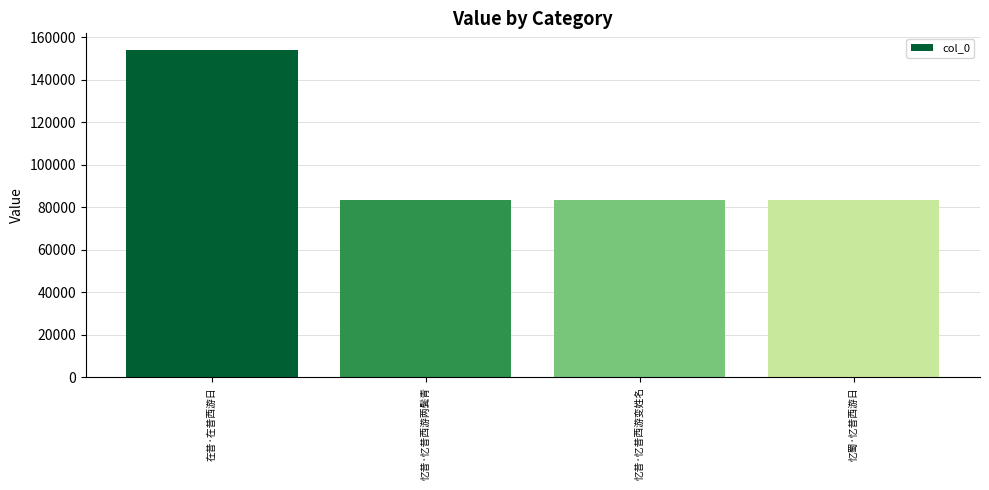

What is the sum of all values?

404453